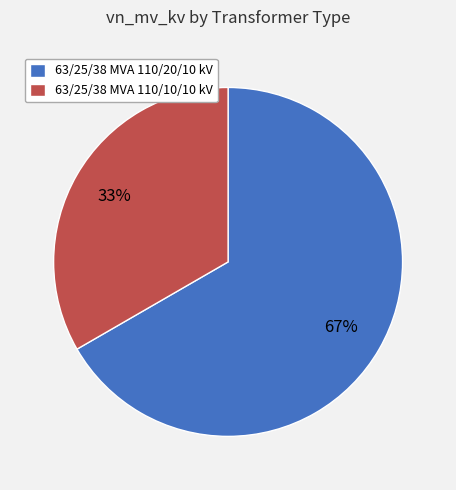

Which slice represents more than half of the pie?

63/25/38 MVA 110/20/10 kV